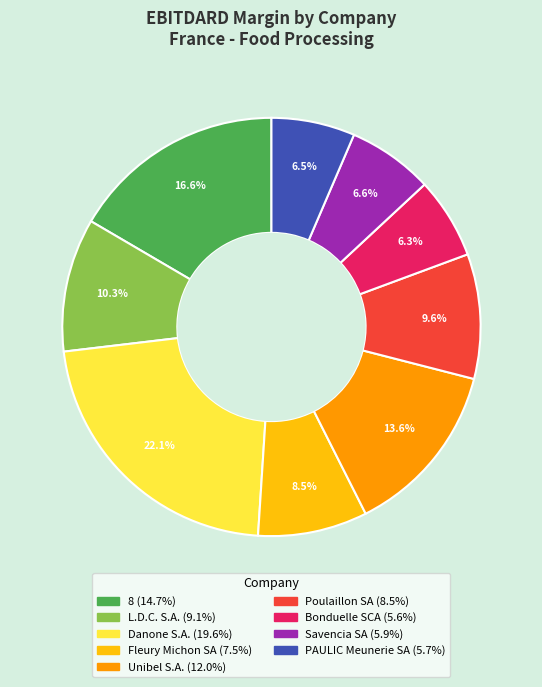

To the nearest percent, what is the combined percentage of 8 and Danone S.A.?

39%